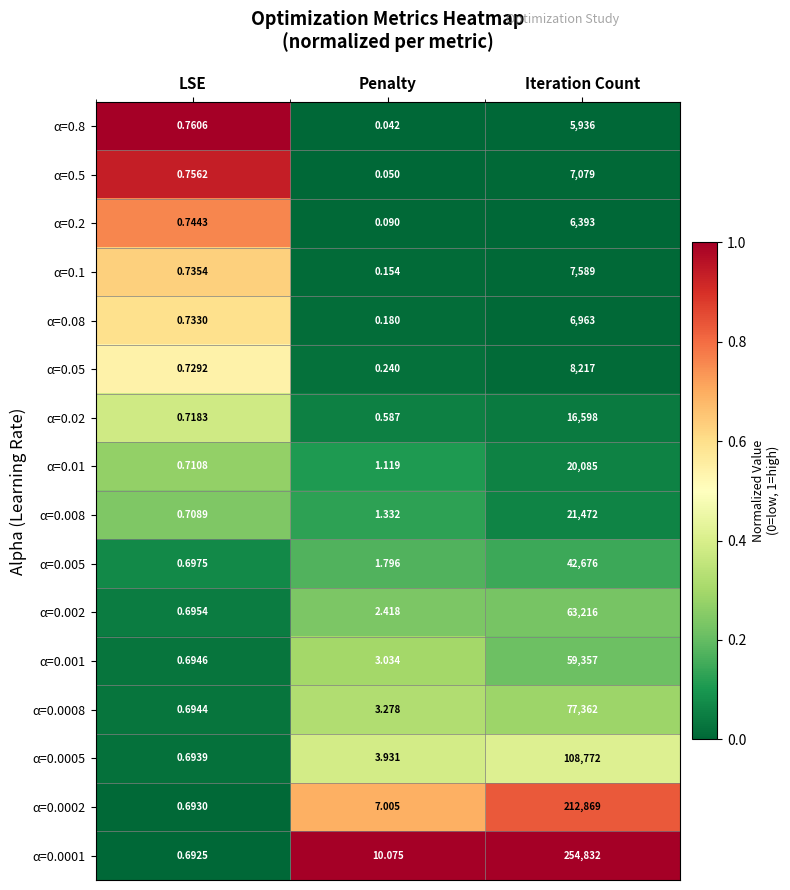

At which label is α=0.1 closest to 3794?

LSE